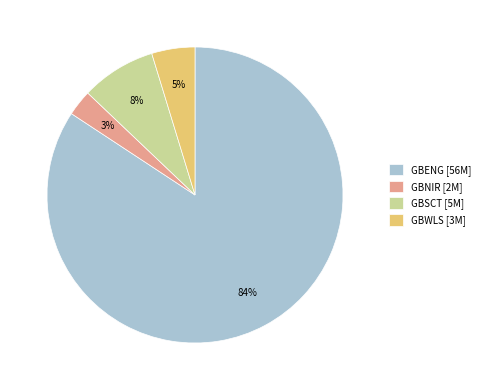

To the nearest percent, what is the combined percentage of GBENG and GBSCT?

92%